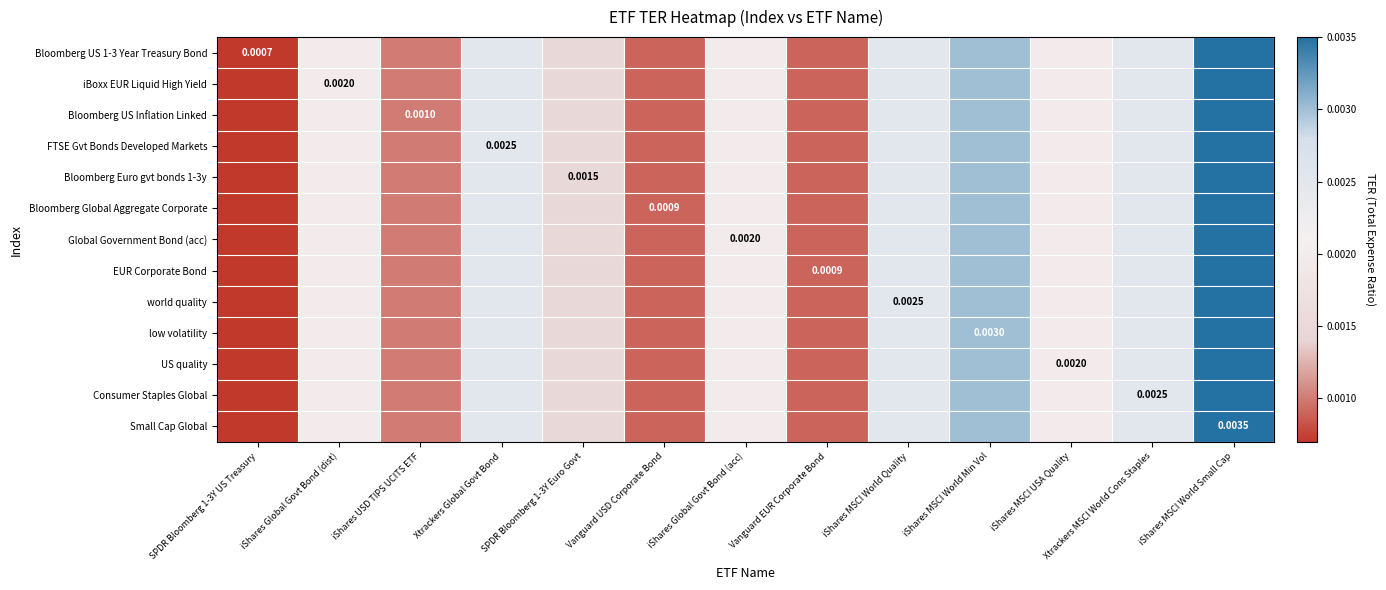

Count the Consumer Staples Global values in the range 0 to 1.

13